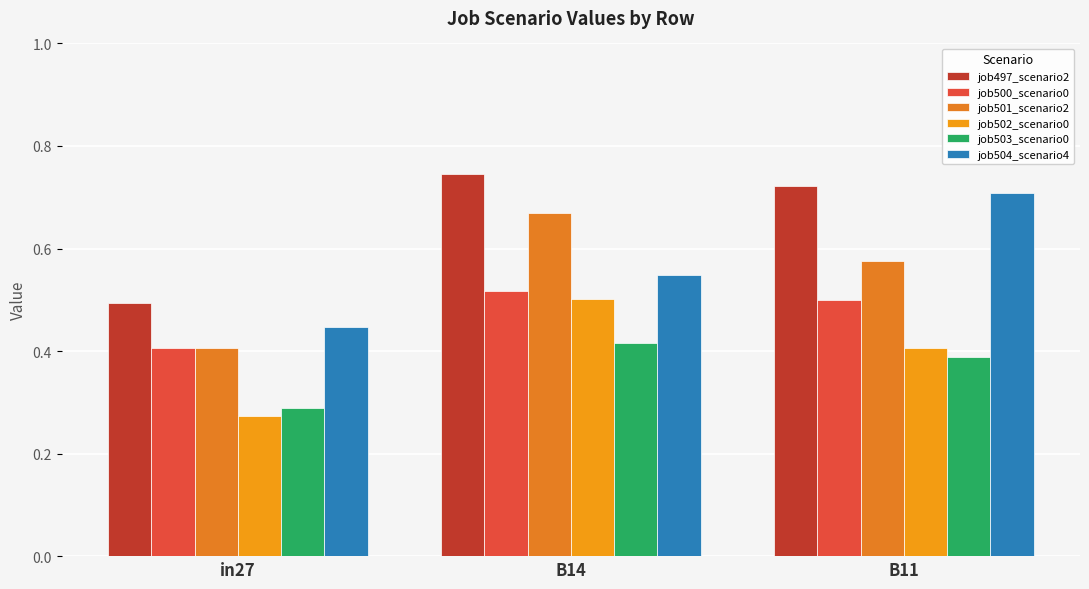

At how many categories does at least one series exceed 0?

3